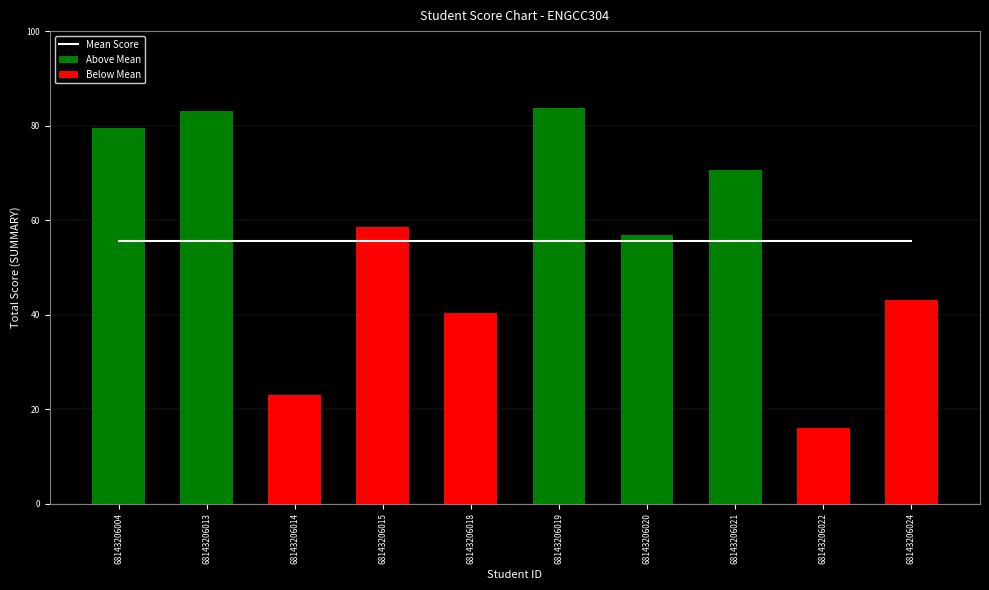

What is the average value of the Mean Score series?

55.5